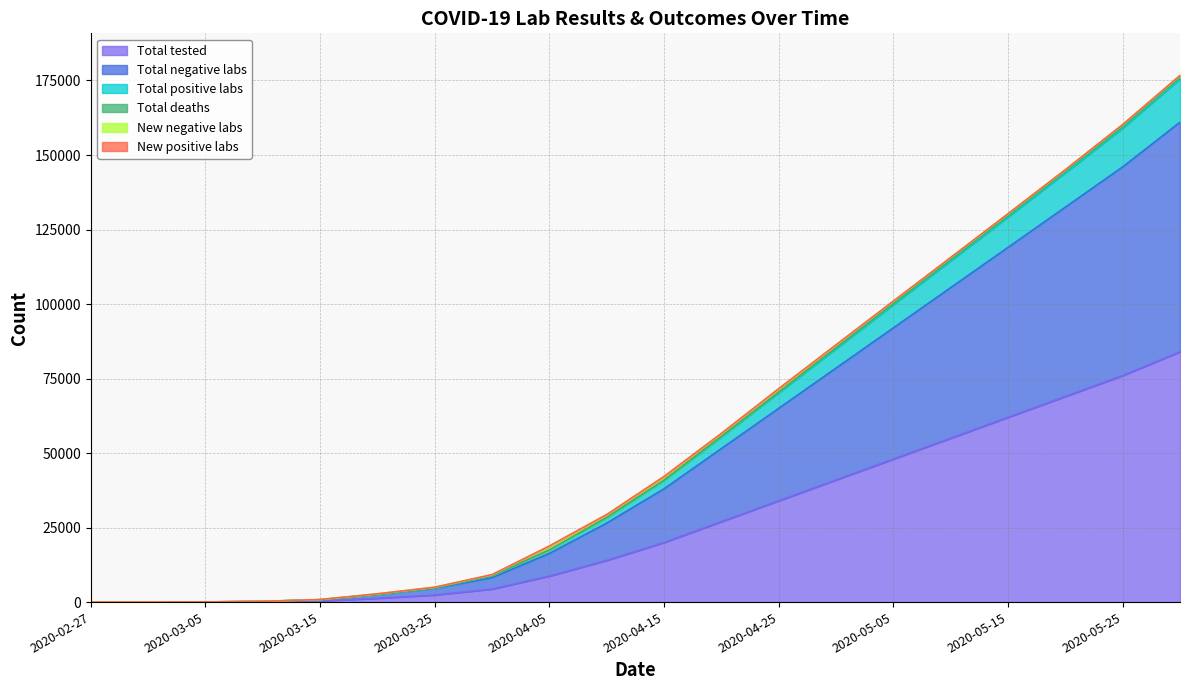

What is the maximum value for Total tested?

84000